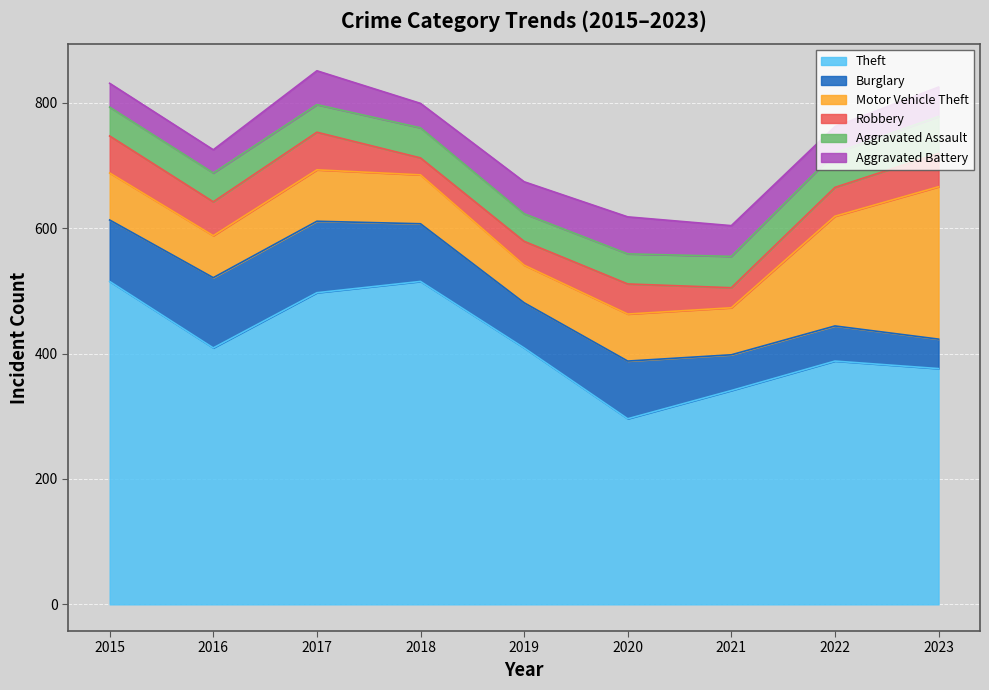

What are all the series names shown in the legend?

Theft, Burglary, Motor Vehicle Theft, Robbery, Aggravated Assault, Aggravated Battery